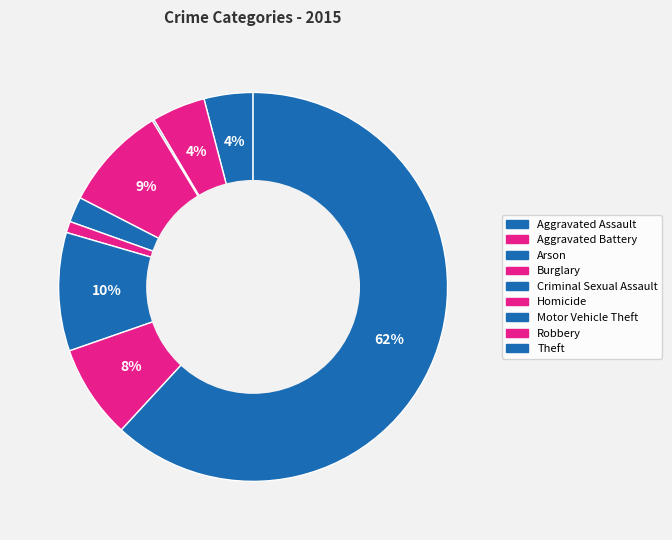

To the nearest percent, what is the combined percentage of Aggravated Battery and Arson?

5%